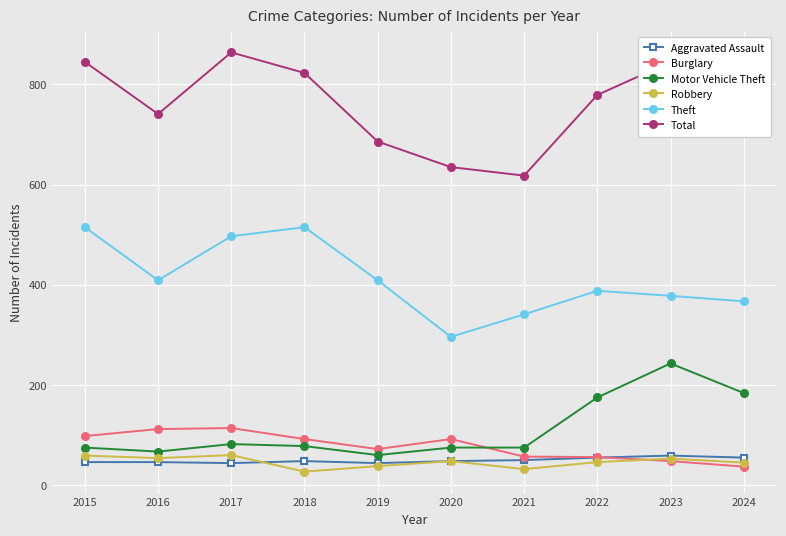

What is the sum of all Robbery values?

462